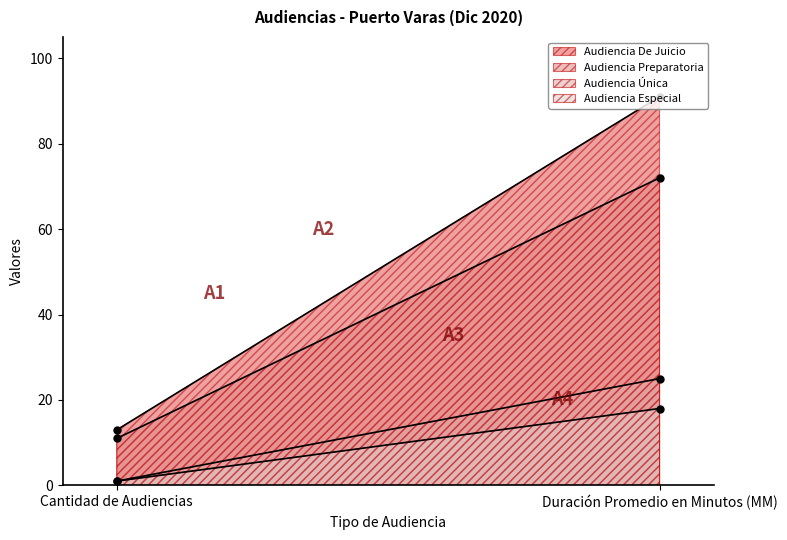

What is the difference between the Audiencia De Juicio values at Cantidad de Audiencias and Duración Promedio en Minutos (MM)?

78